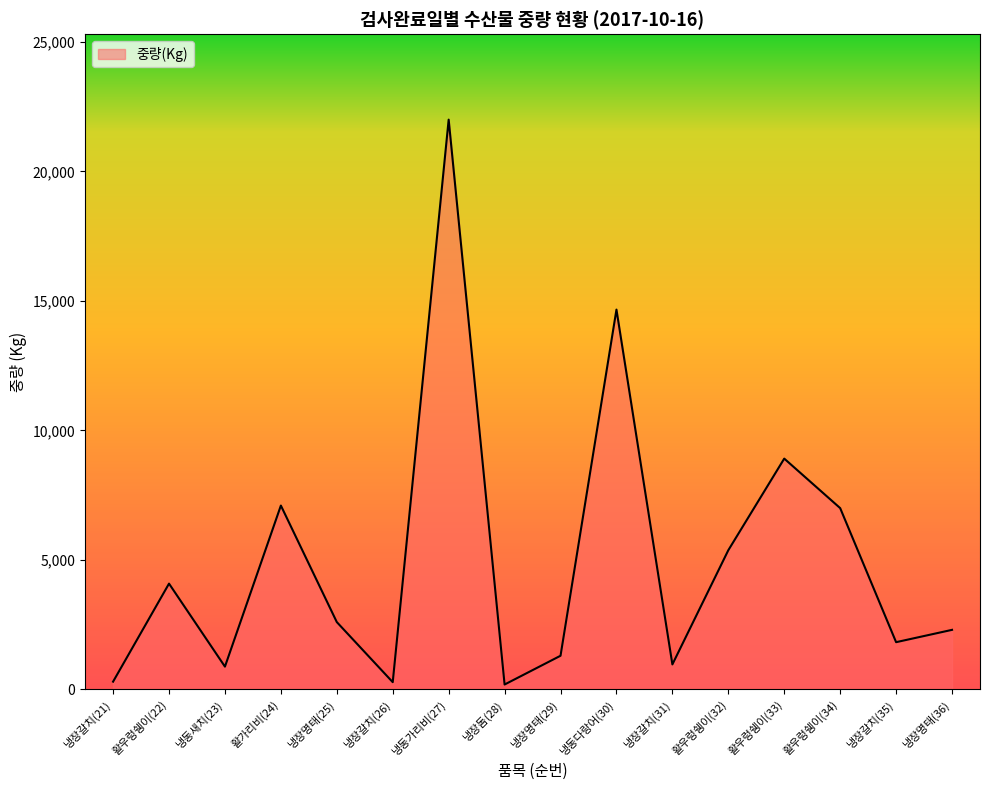

Where is the first local minimum?

냉동새치(23)